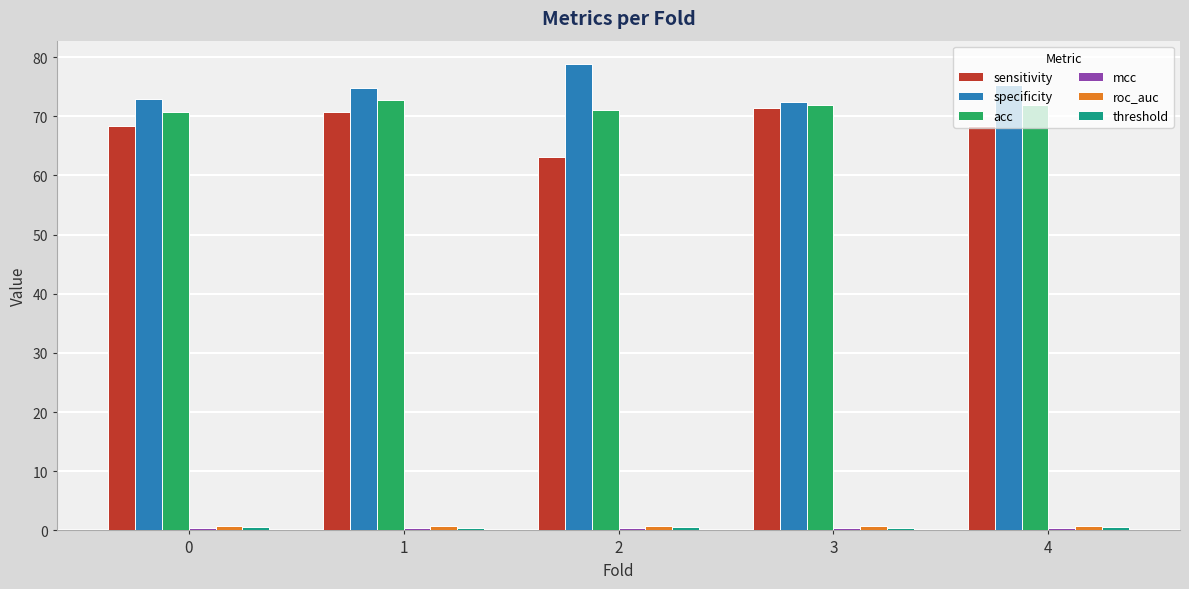

Does the chart contain stacked bars?

No